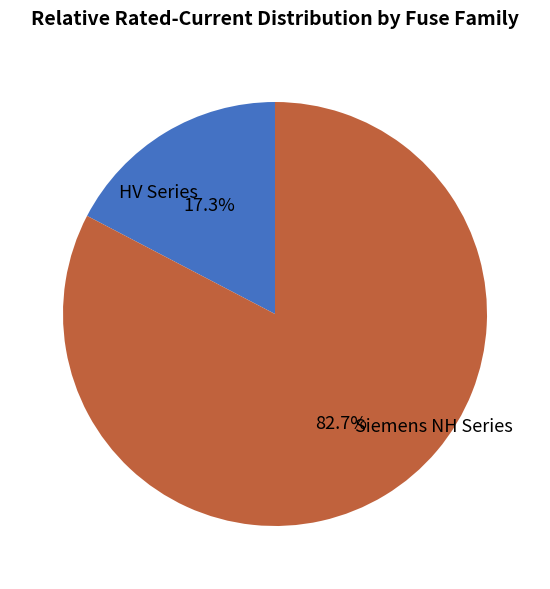

Is there a majority slice in this chart?

Yes